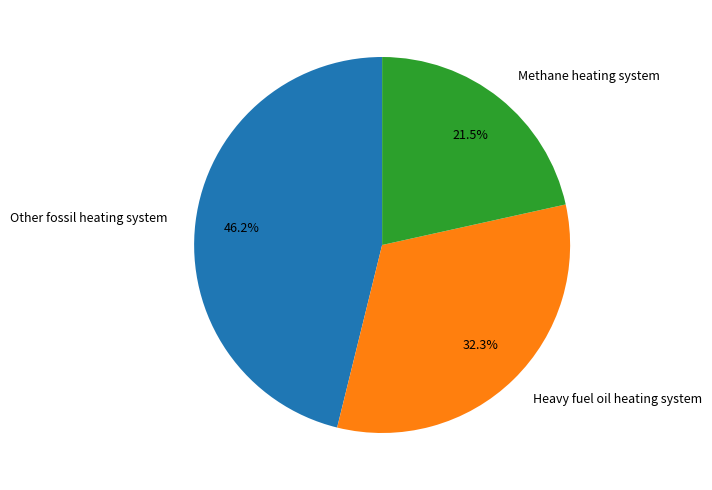

Is there a majority slice in this chart?

No